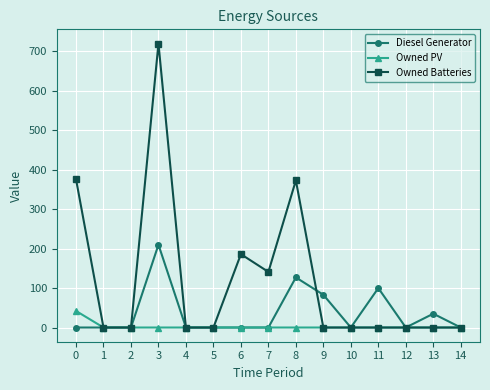

Which series has the largest total across all categories?

Owned Batteries